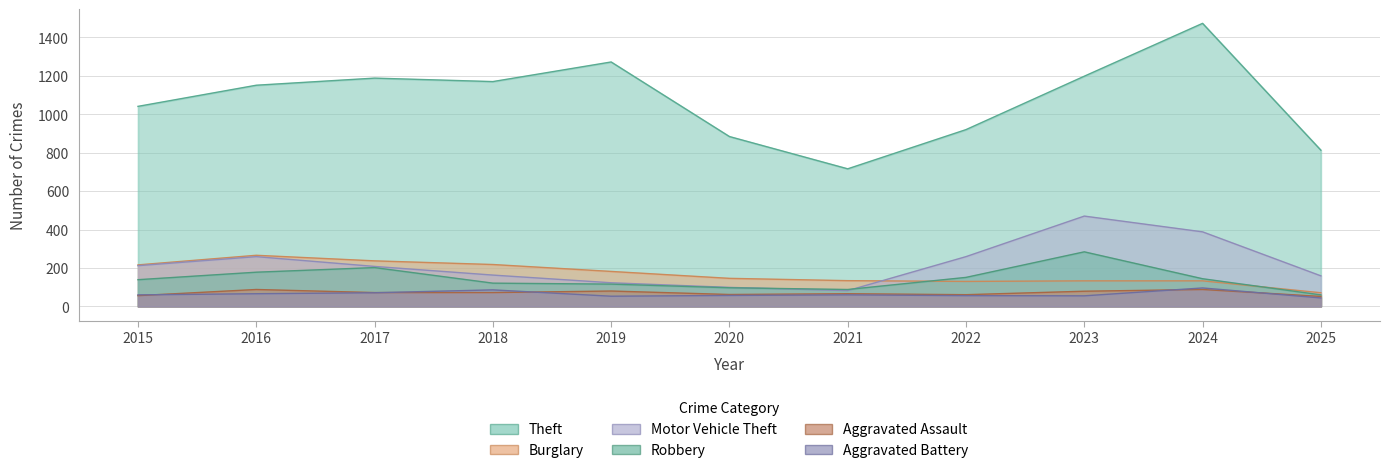

What are all the series names shown in the legend?

Theft, Burglary, Motor Vehicle Theft, Robbery, Aggravated Assault, Aggravated Battery